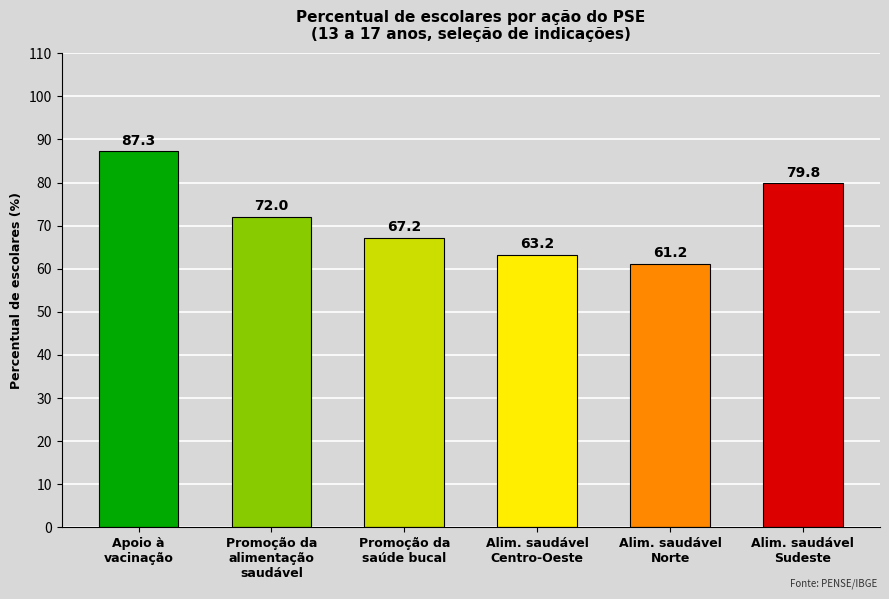

What is the sum of all values?

430.8